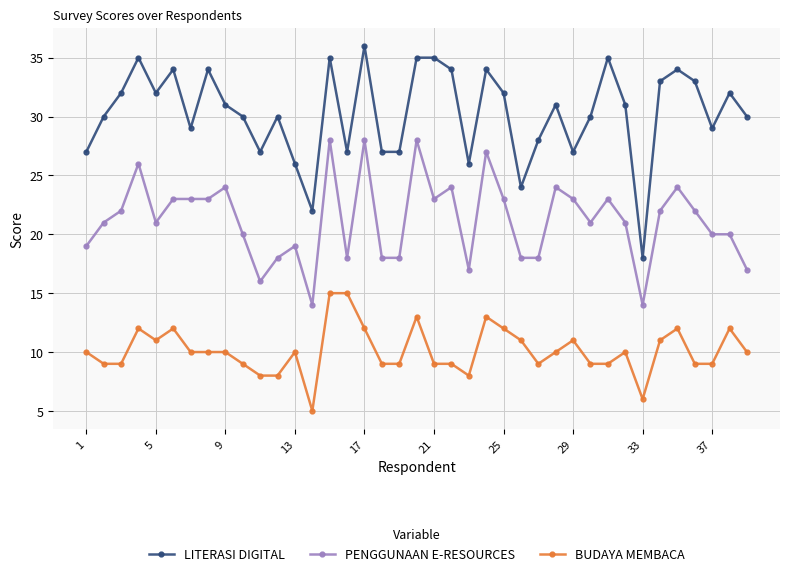

Which series has the largest range (max minus min)?

LITERASI DIGITAL